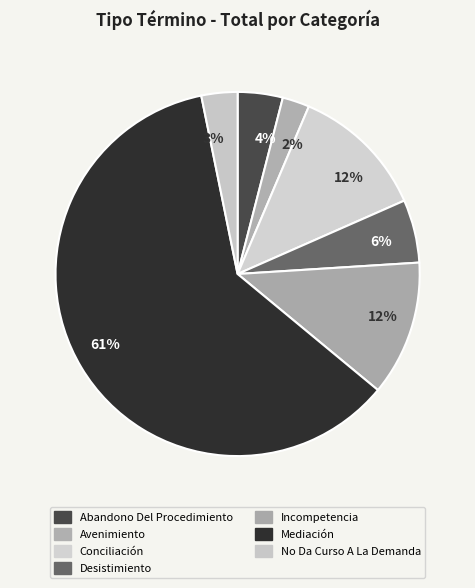

How many segments does this pie chart have?

7